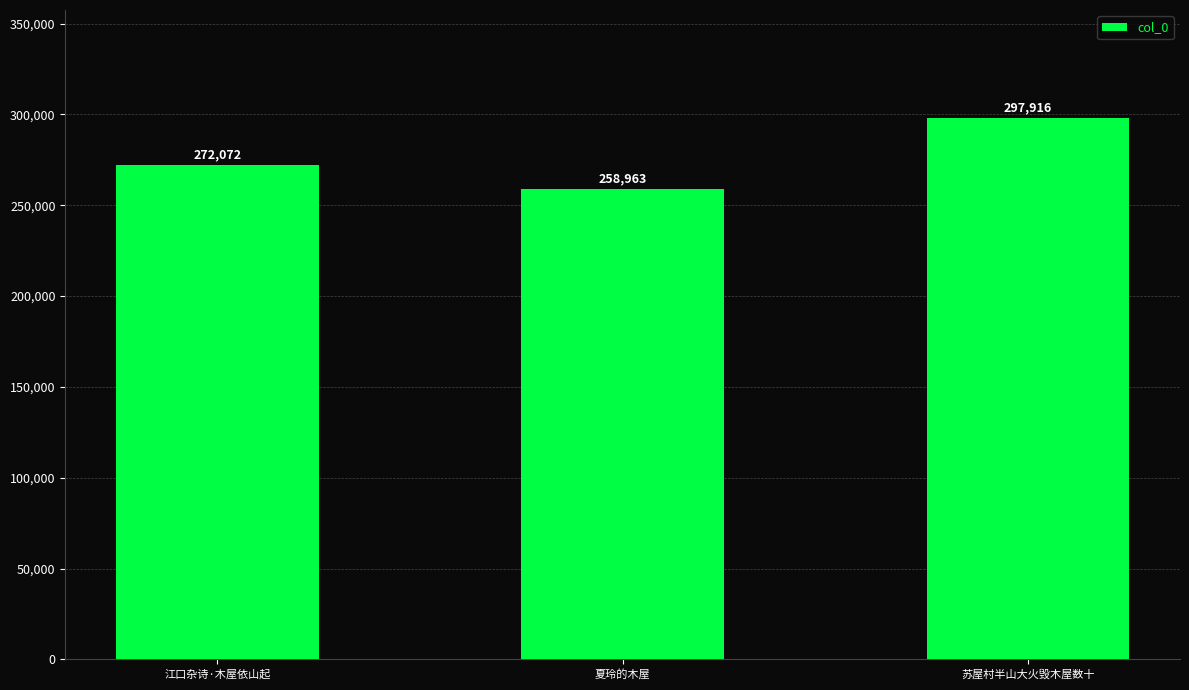

What is the label of the 2nd bar from the left?

夏玲的木屋